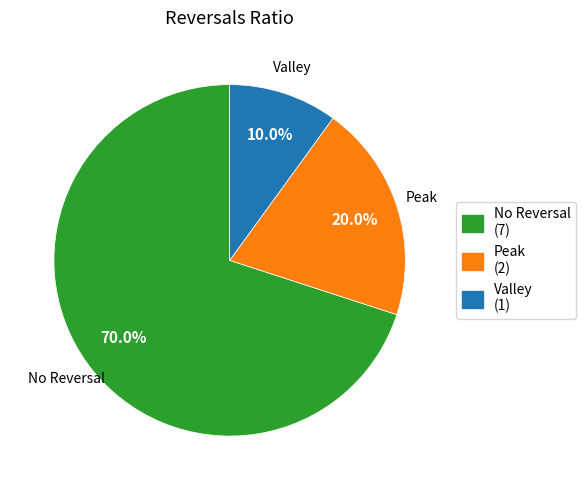

What portion of the pie excludes No Reversal?

30.0%